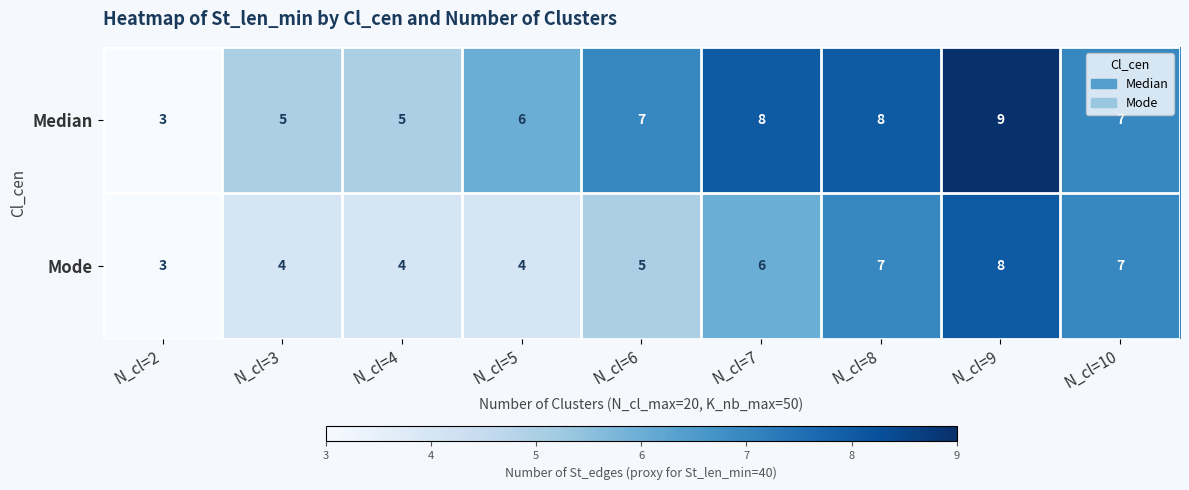

How many series are shown in this chart?

2